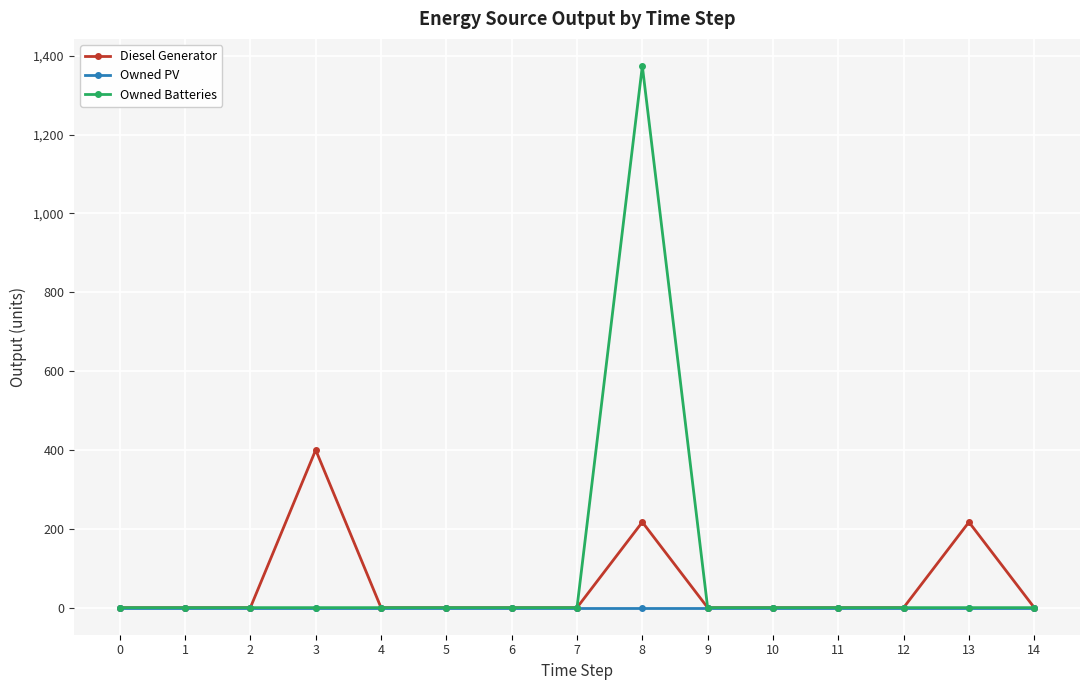

Is it true that Owned Batteries equals 0 at 4?

True